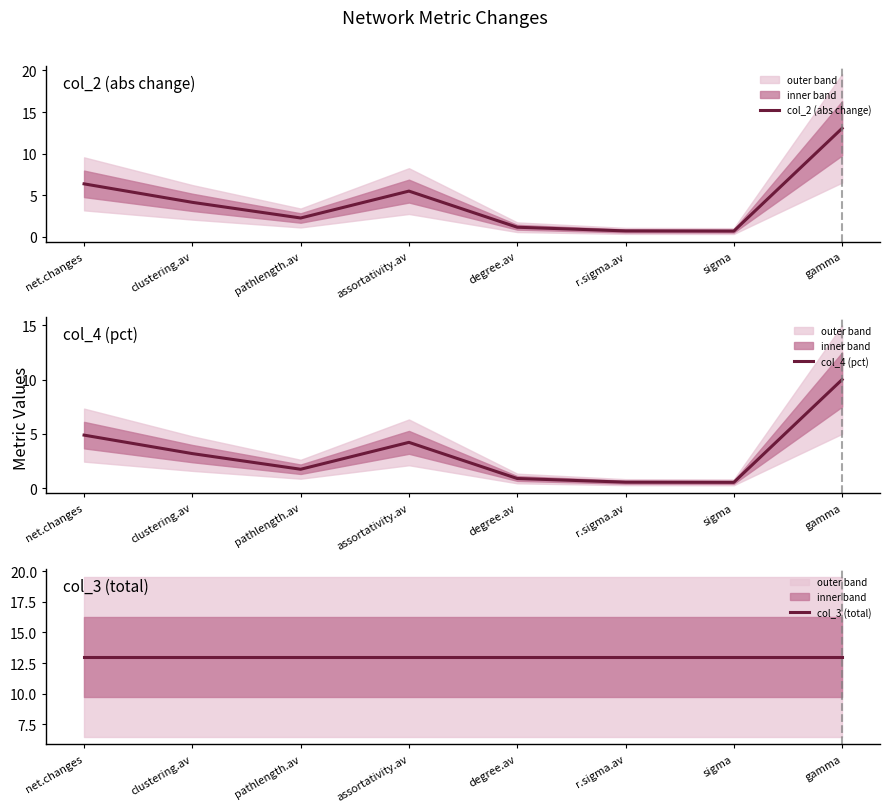

What is the total value across all series at r.sigma.av?

14.3